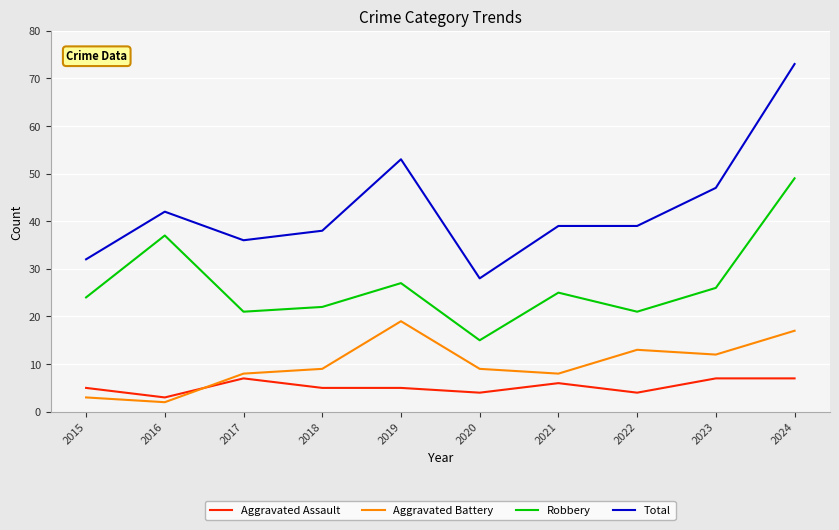

True or false: Aggravated Battery has more than 1 interior local peaks.

True